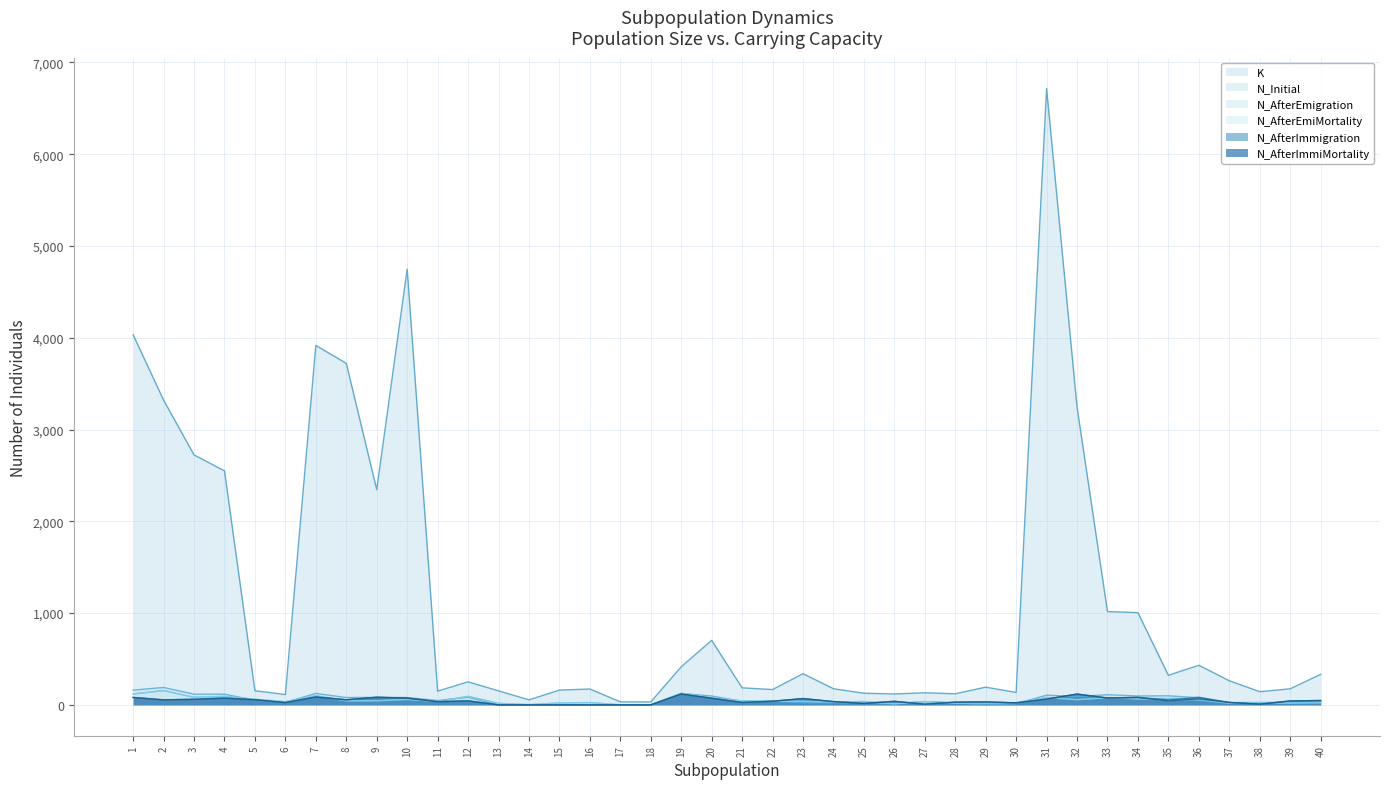

At which category does N_Initial reach its first local valley?

6